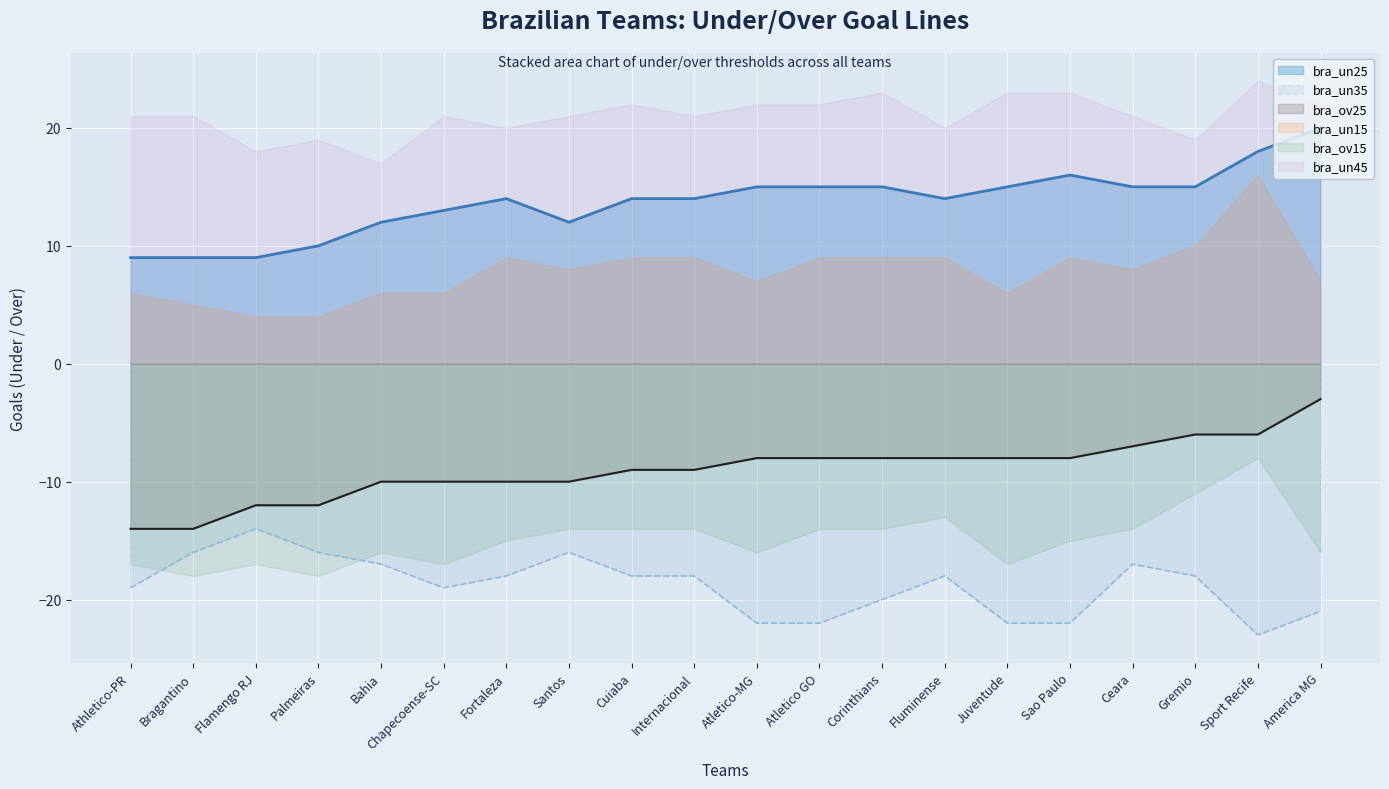

What is the total value across all series at Chapecoense-SC?

-6